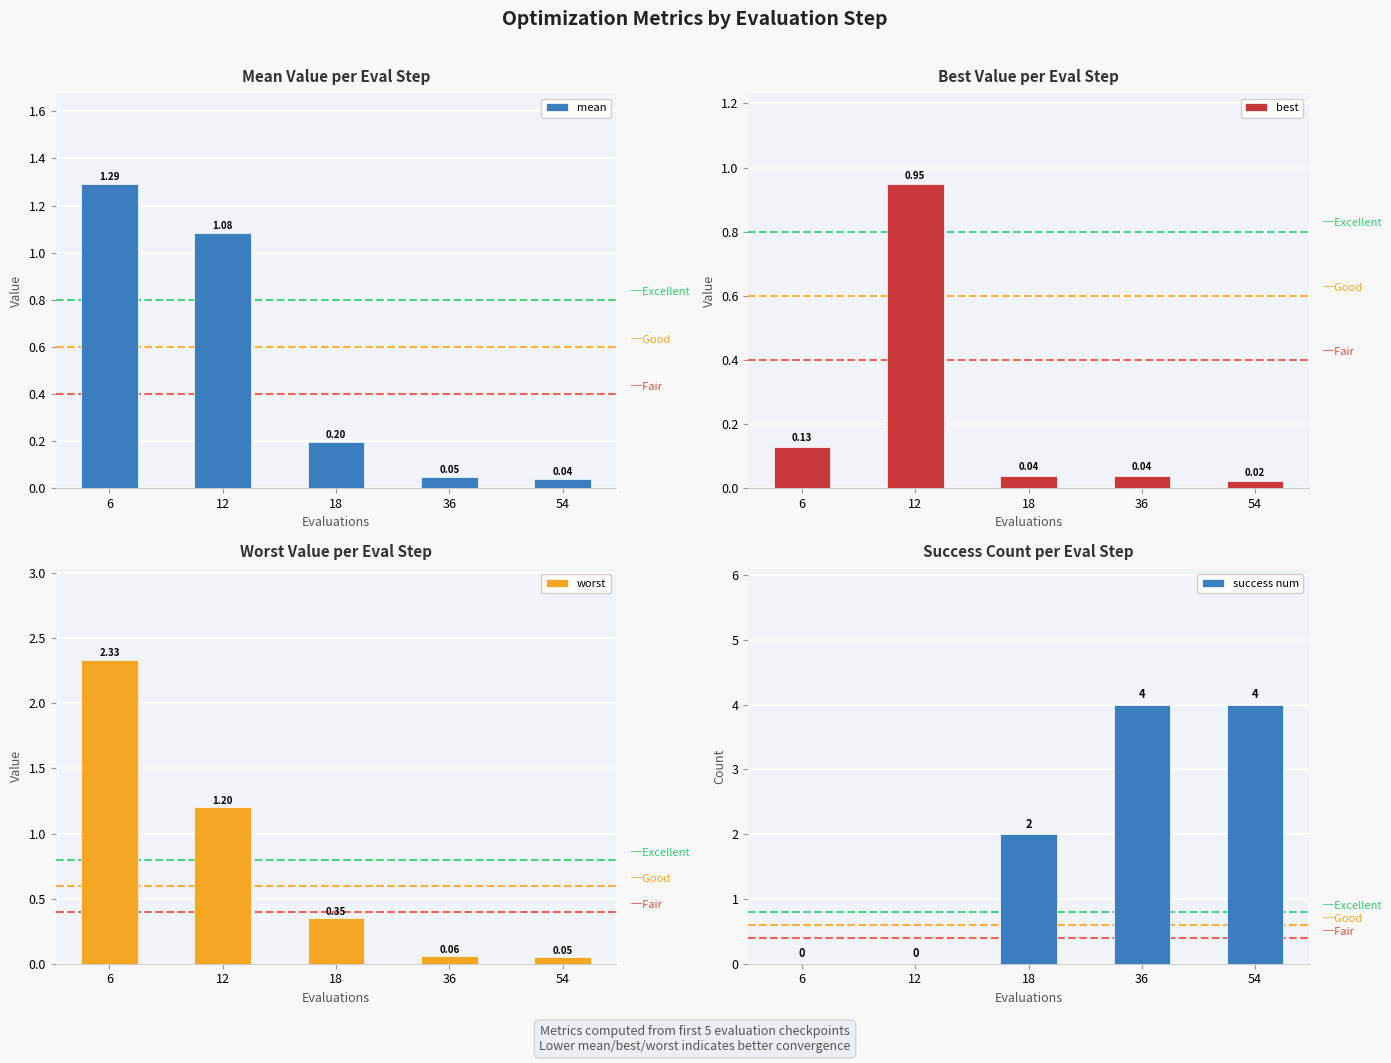

Reading left to right, what are all the values shown in this chart?

mean: 1.3	1.1	0.2	0.0	0.0
best: 0.1	0.9	0.0	0.0	0.0
worst: 2.3	1.2	0.4	0.1	0.1
success num: 0.0	0.0	2.0	4.0	4.0